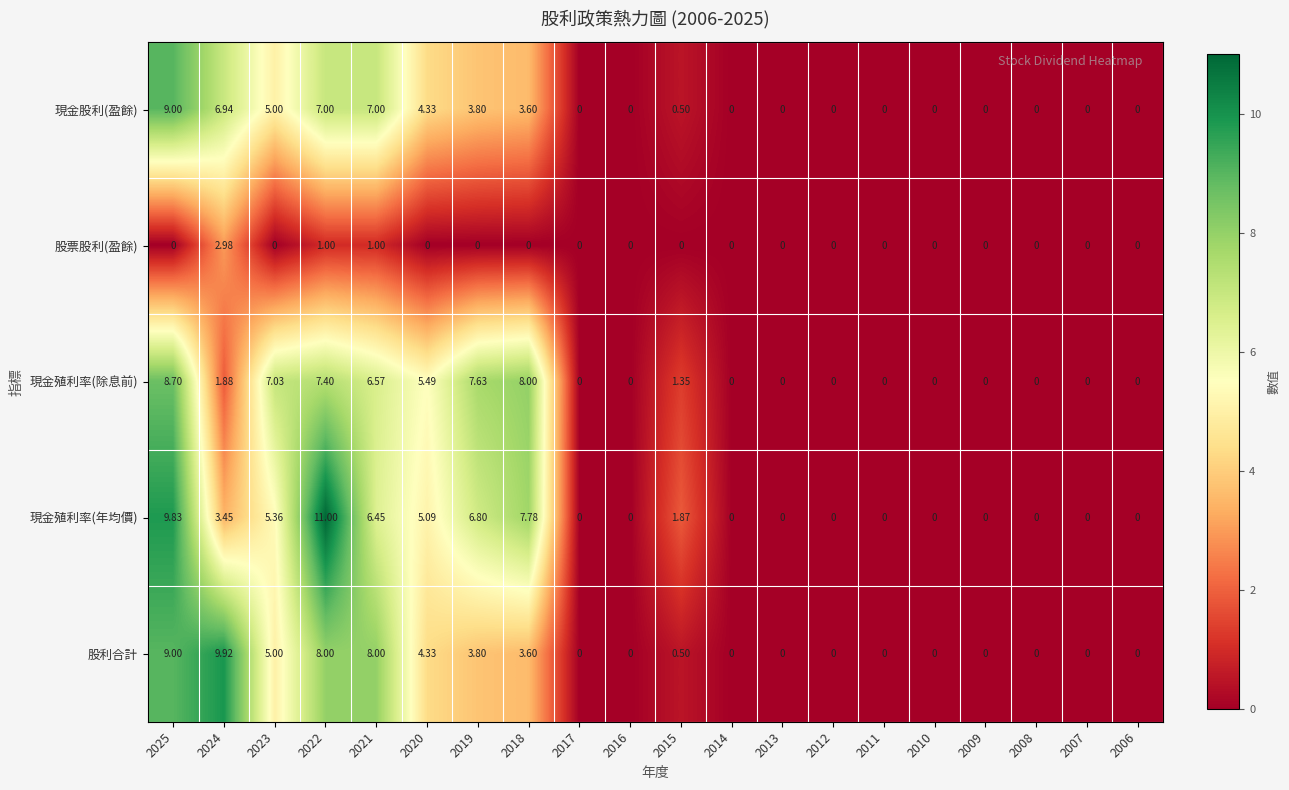

What is the greatest value displayed?

11.0